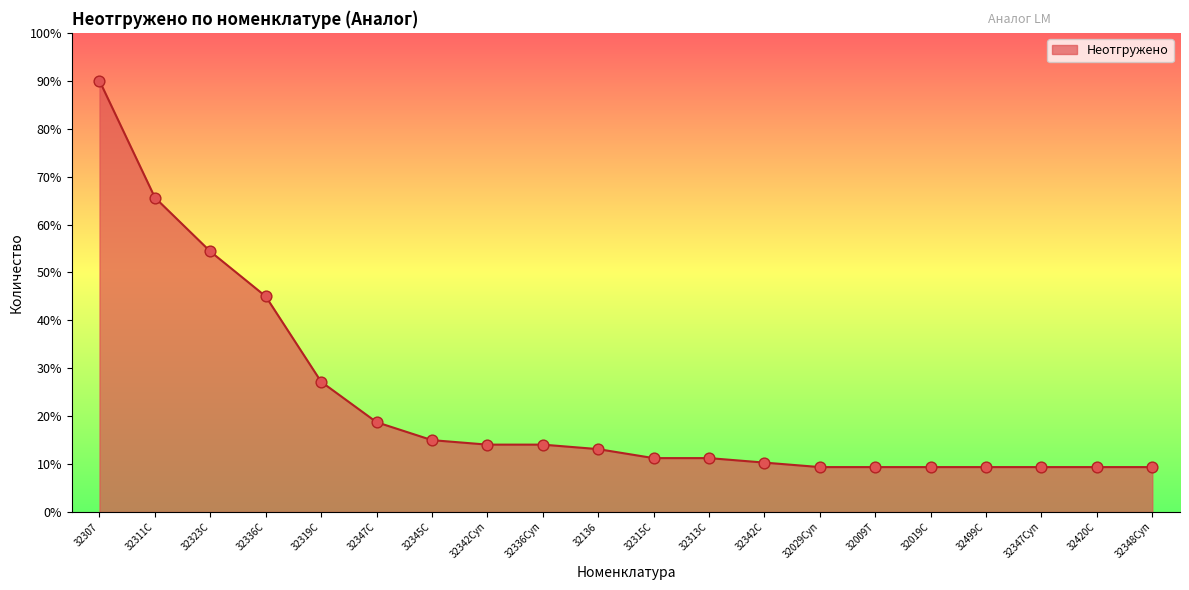

Approximately how many times larger is the value at 32313С compared to 32336Суп?

0.8